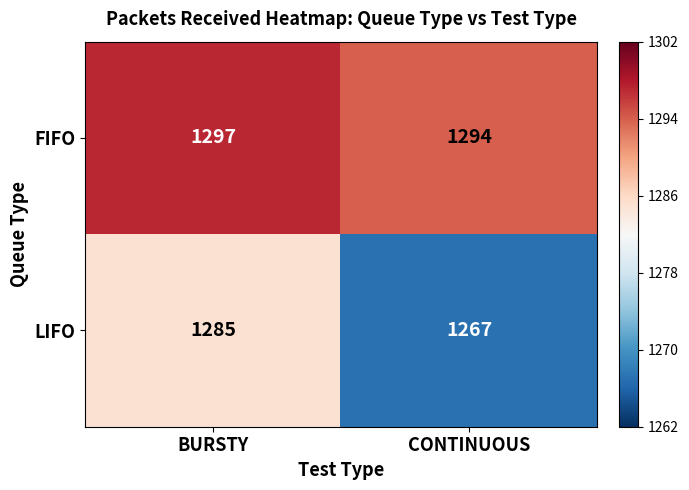

How many series are shown in this chart?

2